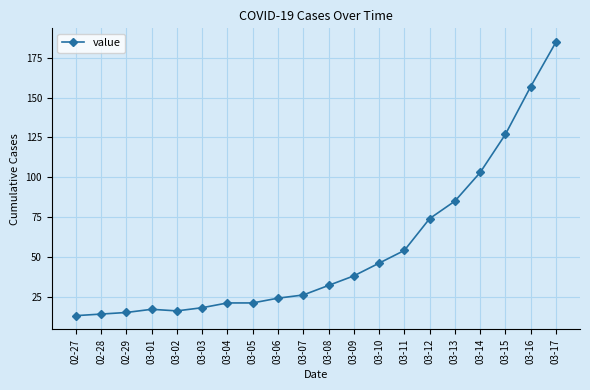

The value at 03-08 is 10. True or false?

False